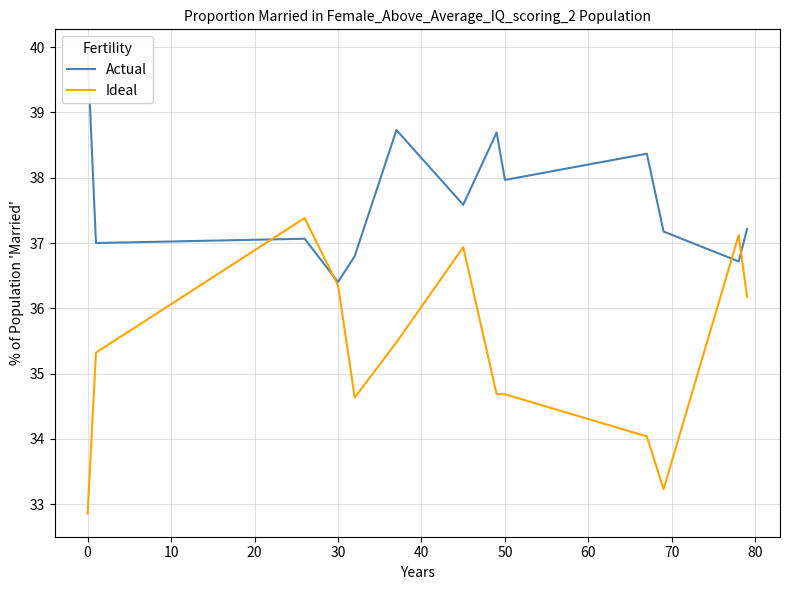

What is the difference between the maximum and minimum values in the Ideal series?

4.5